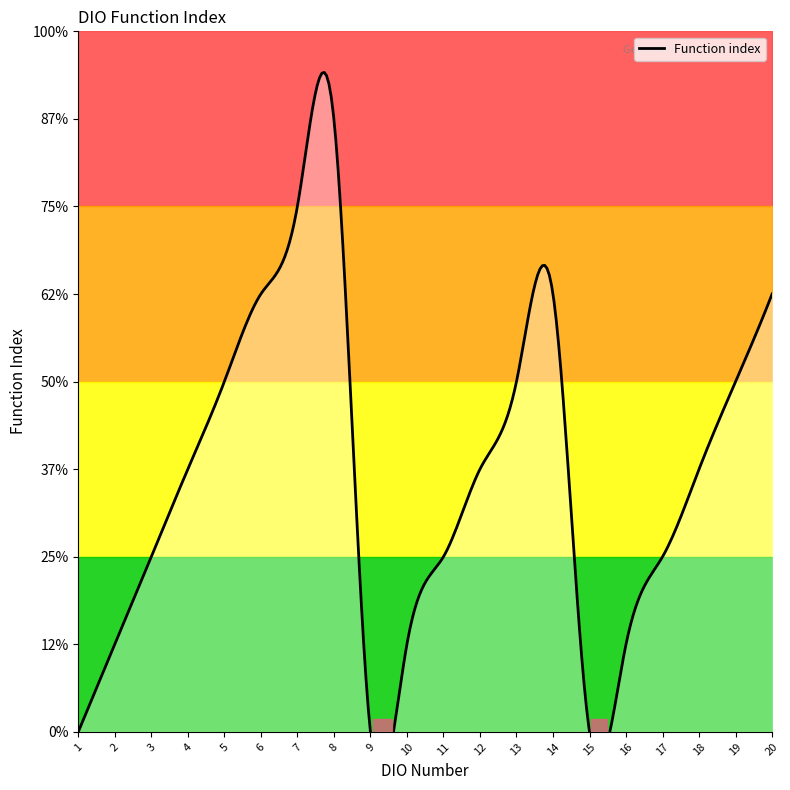

List the labels in order of value, largest first.

DIO8, DIO7, DIO6, DIO14, DIO20, DIO5, DIO13, DIO19, DIO4, DIO12, DIO18, DIO3, DIO11, DIO17, DIO2, DIO10, DIO16, DIO1, DIO9, DIO15